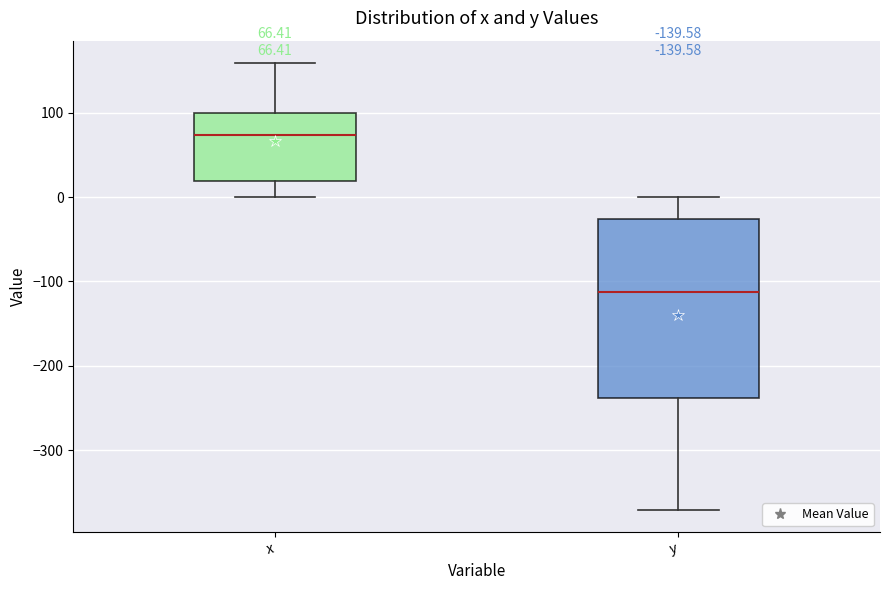

Comparing the boxes themselves (not the whiskers), which one is the tallest?

y